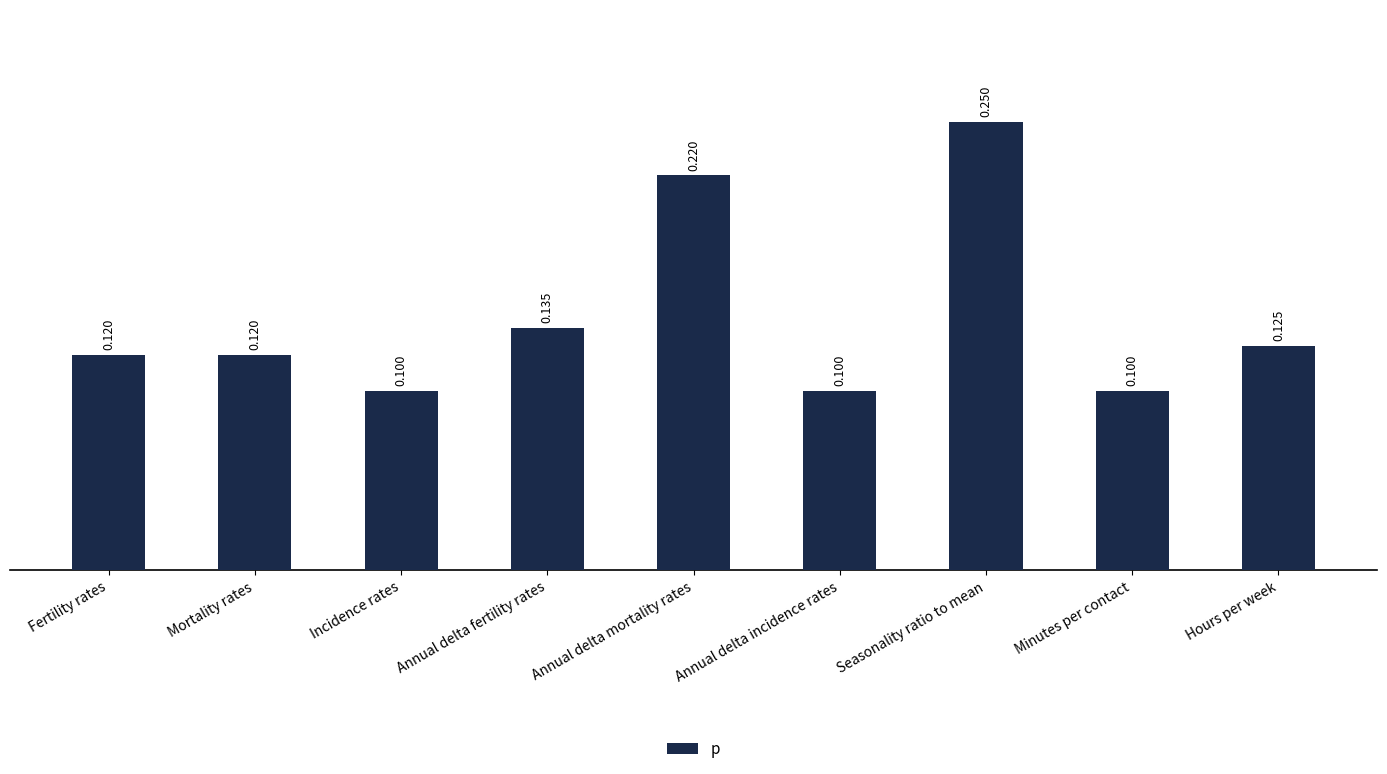

What is the minimum value shown in the chart?

0.1